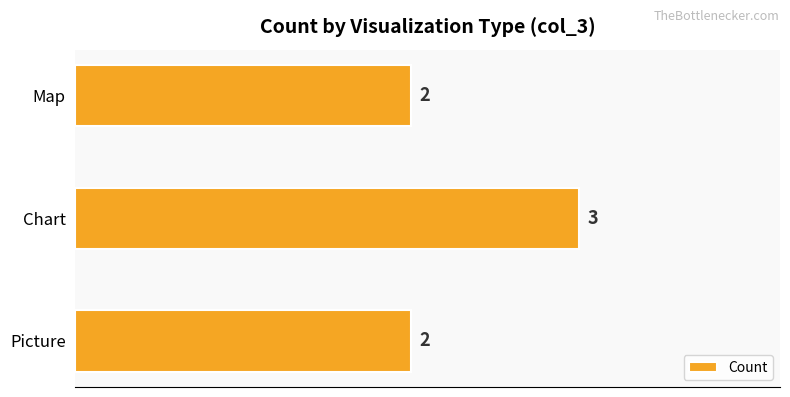

How many values are between 2 and 3?

3